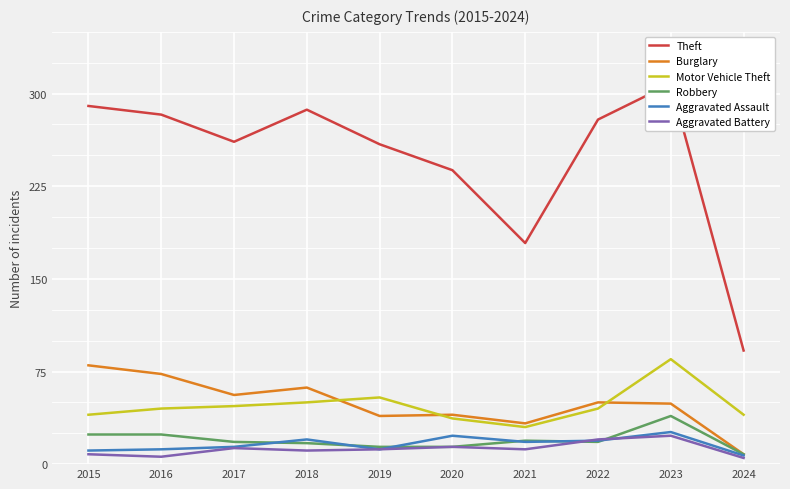

Count the number of categories in the chart.

10